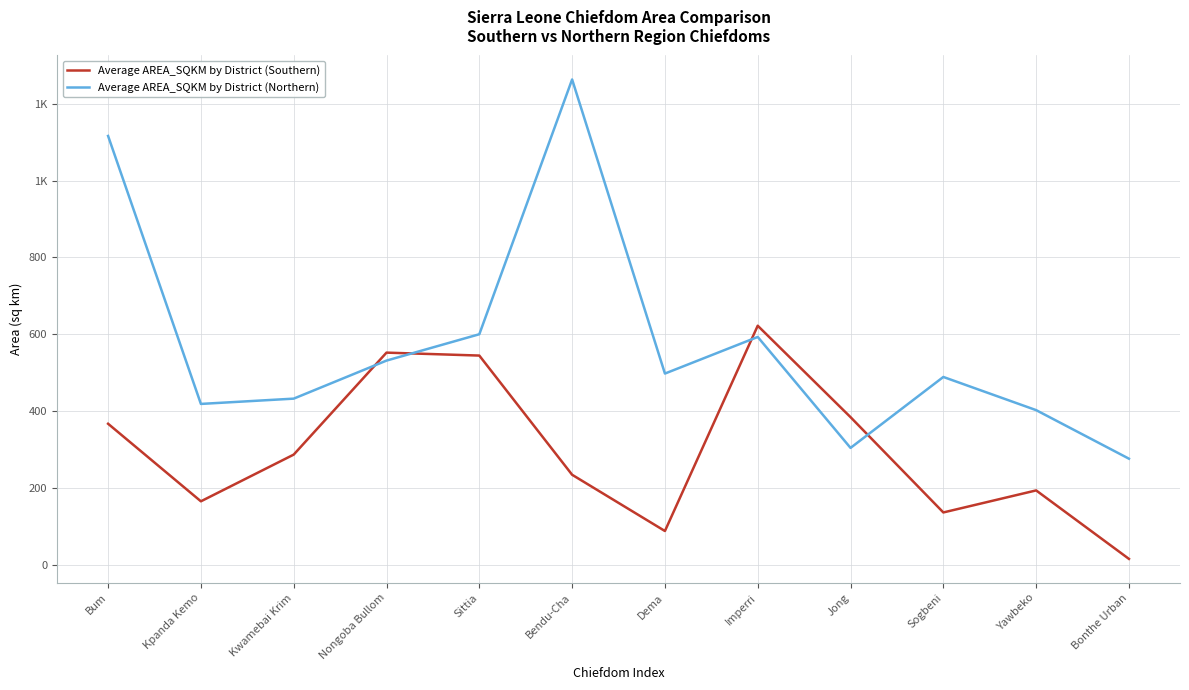

At which label does Average AREA_SQKM by District (Southern) reach its minimum?

Bonthe Urban